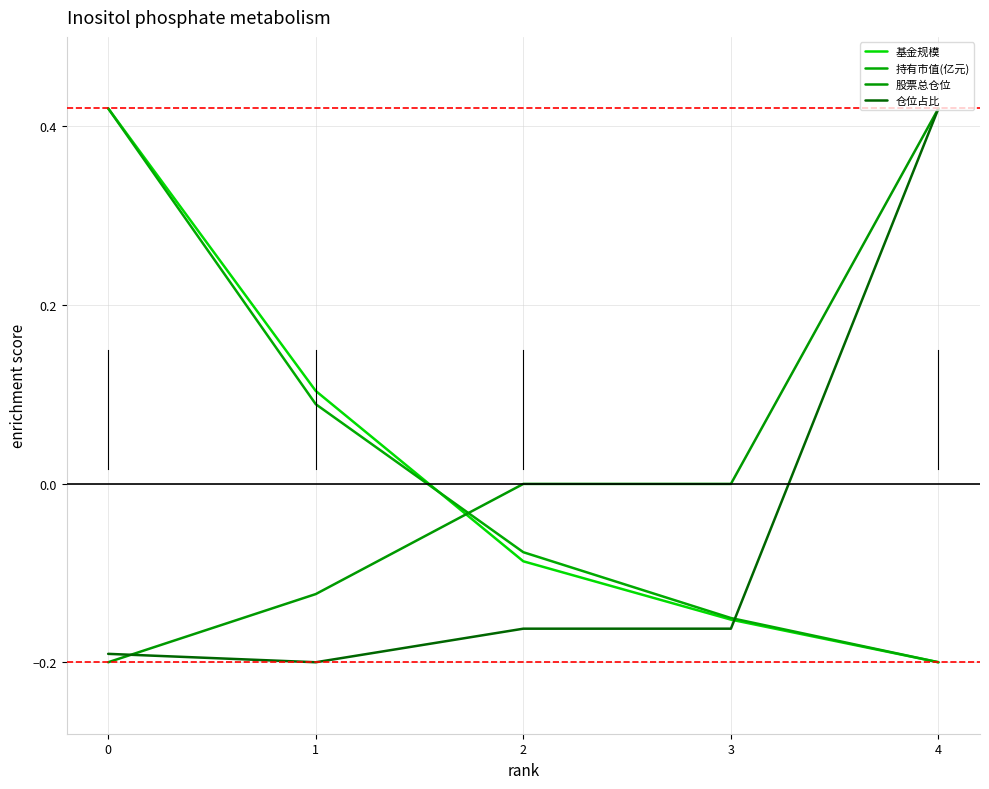

What are all the series names shown in the legend?

基金规模, 持有市值(亿元), 股票总仓位, 仓位占比